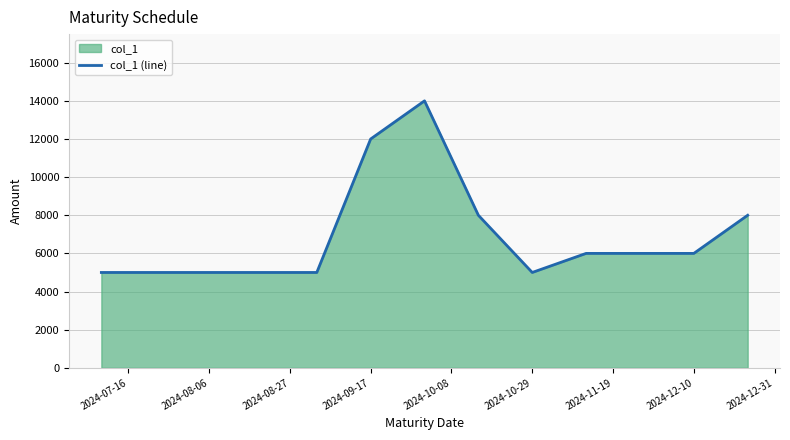

What is the sum of all values?

79000